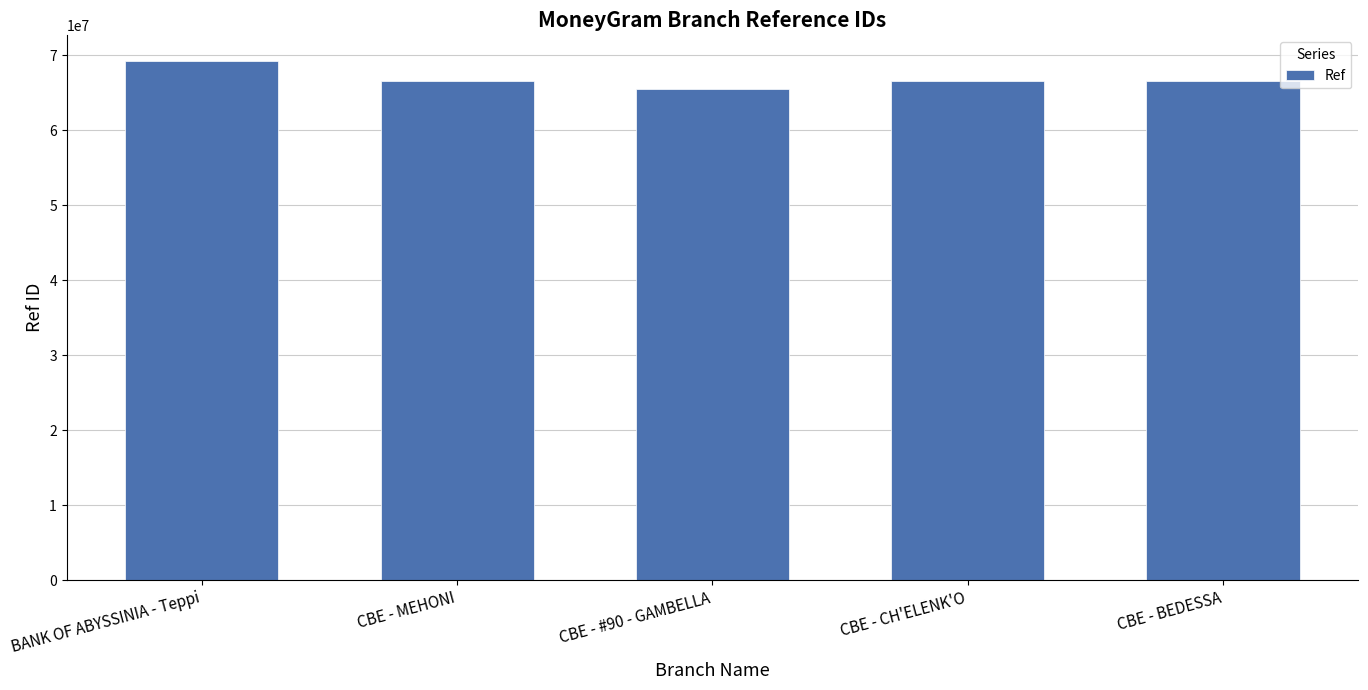

What is the ratio of the value at CBE - CH'ELENK'O to the value at BANK OF ABYSSINIA - Teppi?

1.0